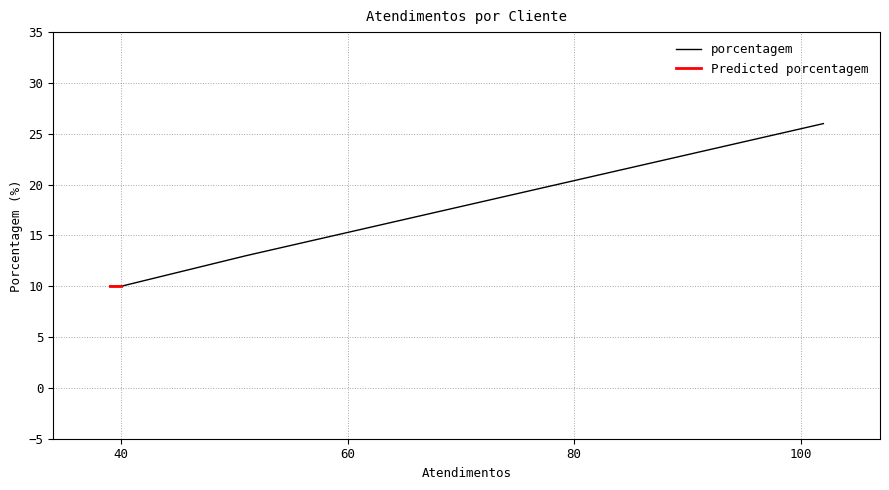

How many data points are less than 13?

2